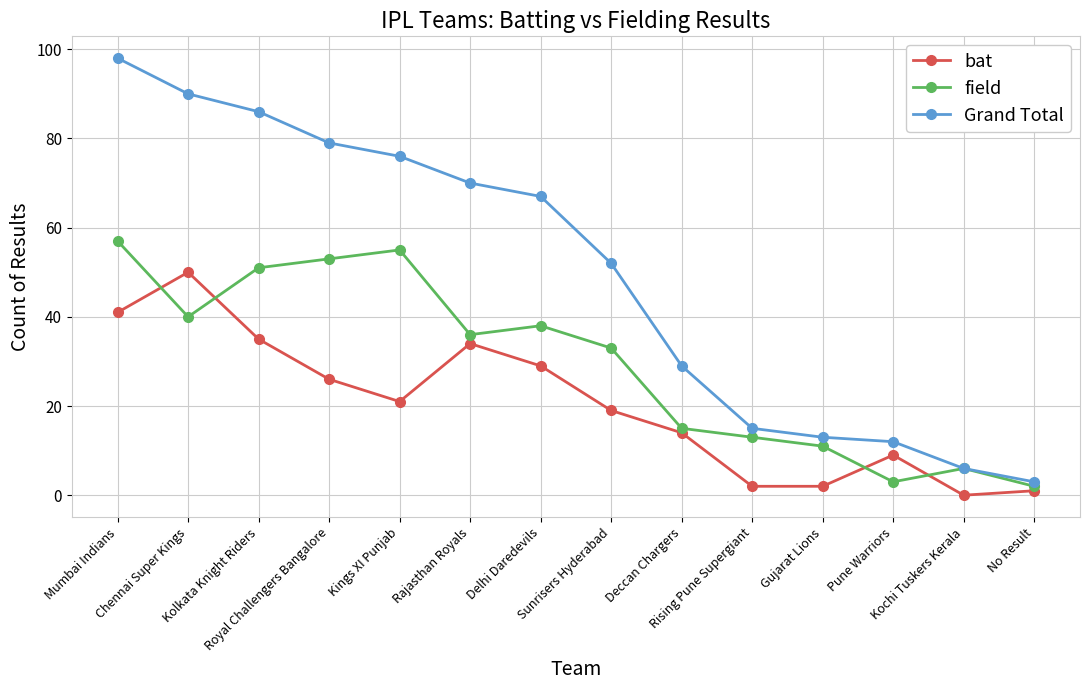

What is the difference between the second highest and minimum values in the field series?

53